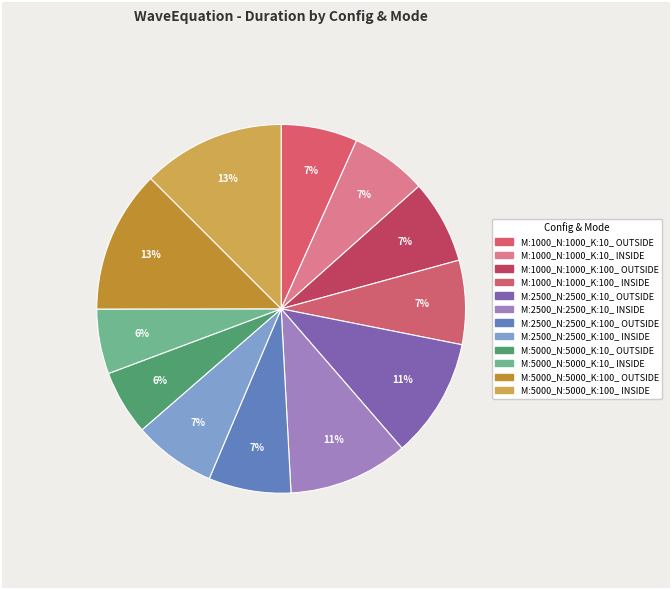

How many segments does this pie chart have?

12